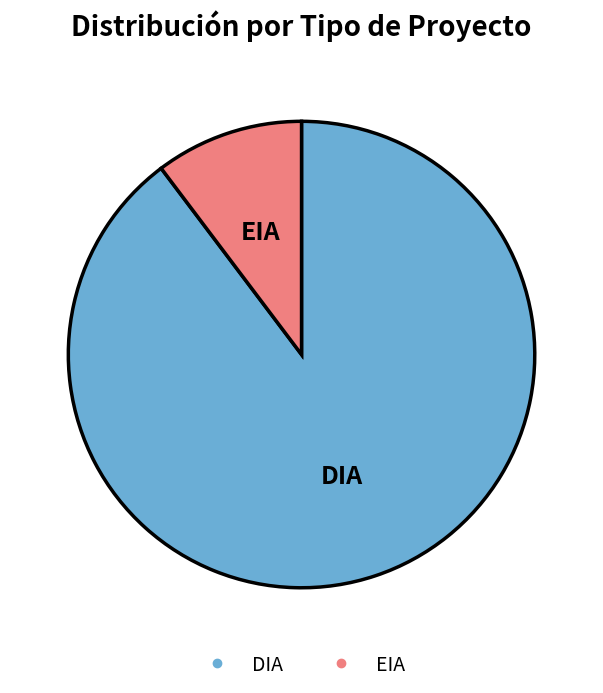

Combined, do DIA and EIA account for over 50%?

Yes